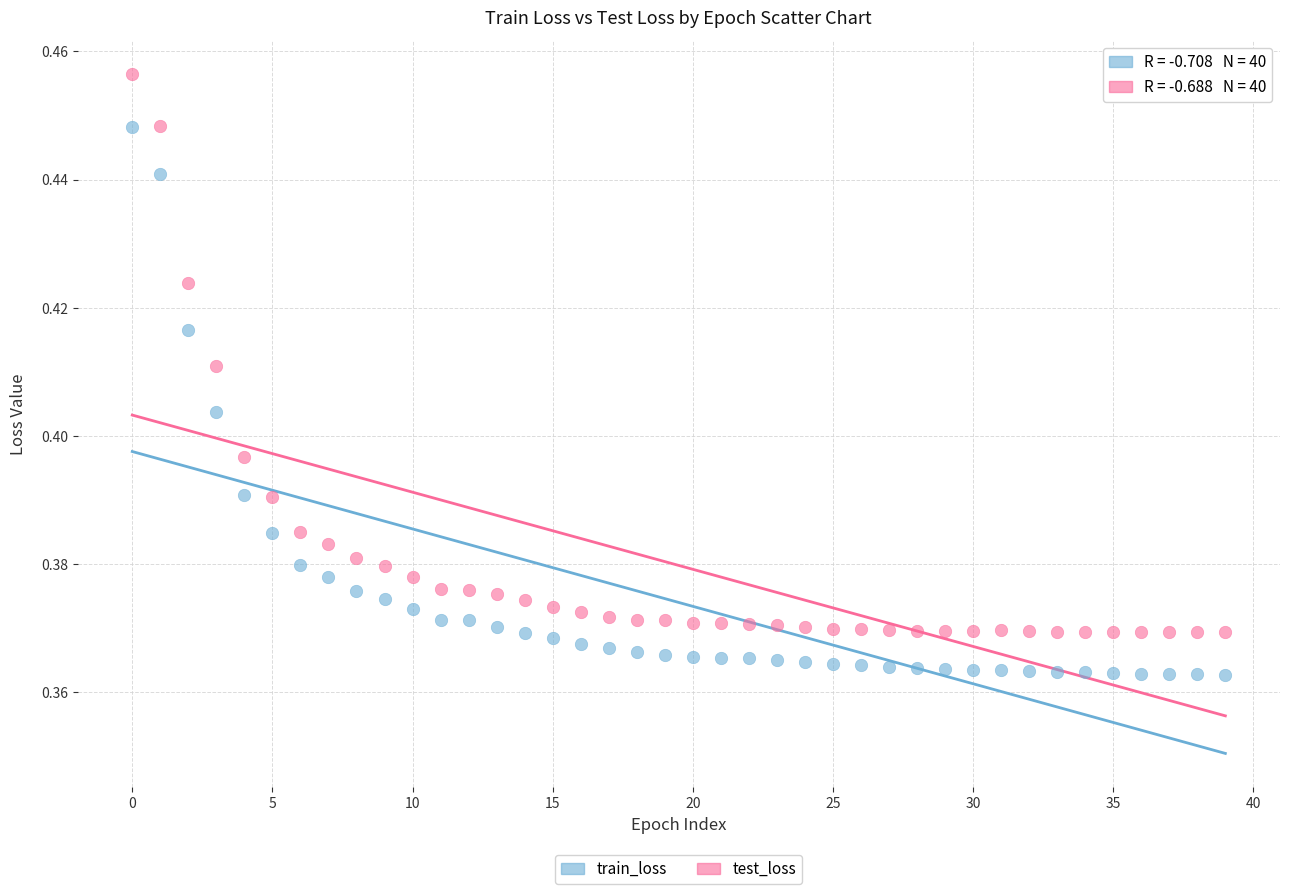

Which series contains the lowest Y value?

train_loss